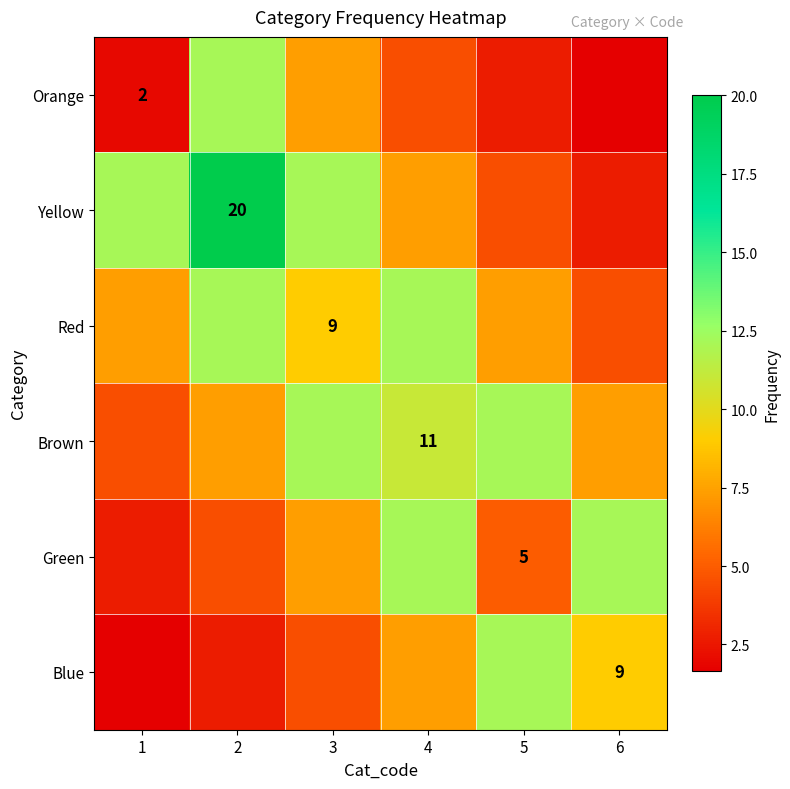

How many data points in Yellow are above 12?

3